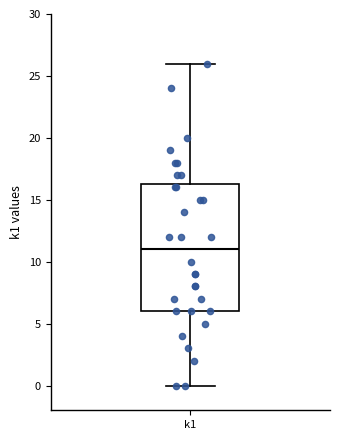

Transcribe this box plot: give where the median line is, the range the box spans, and where the two whiskers end, as read against the y-axis. The values are not printed on the chart, so give them approximately, as read against the axis.

median 11.0, box 6.0 to 16.5, whiskers 0.0 to 26.0